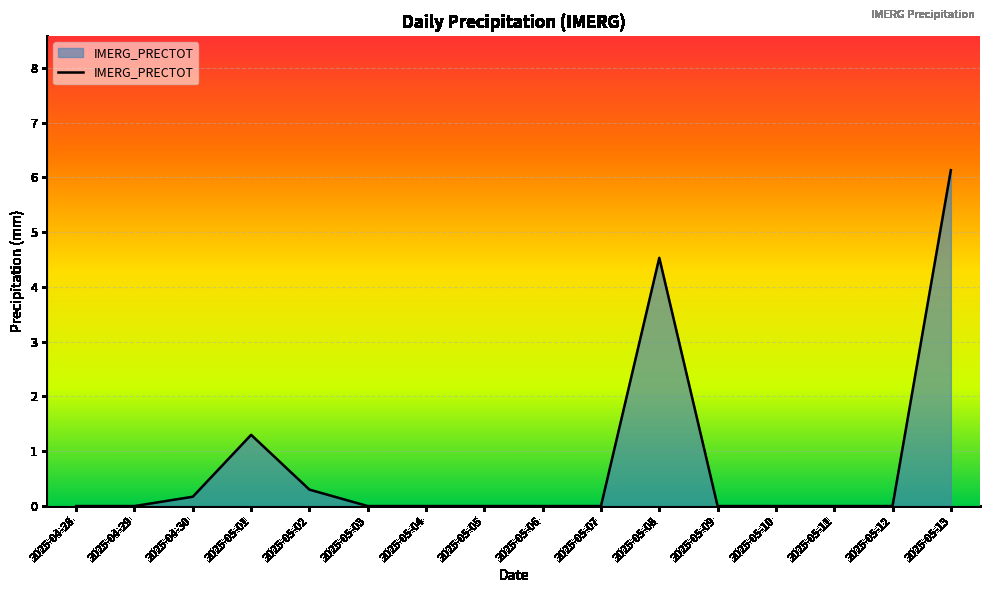

What is the average value?

0.8